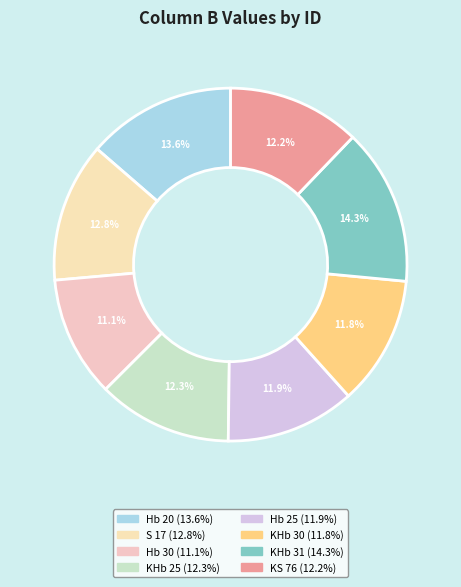

Combined, what portion of the pie is KHb 31 and Hb 25?

26.2%